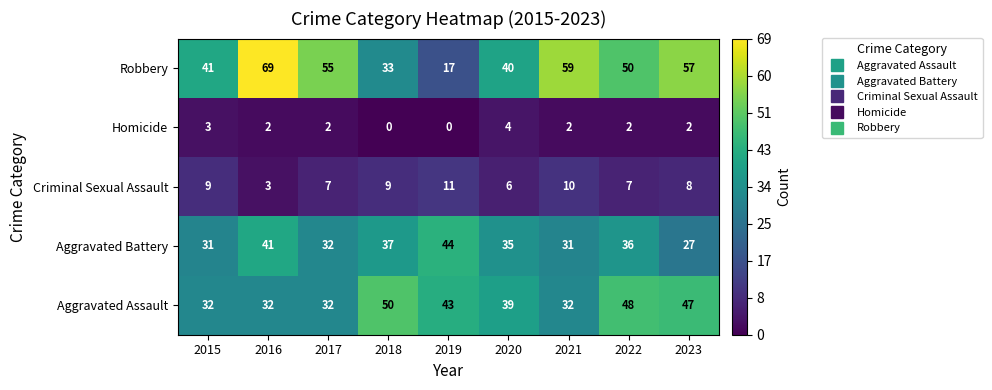

Where is Robbery nearest to the value 43?

2015